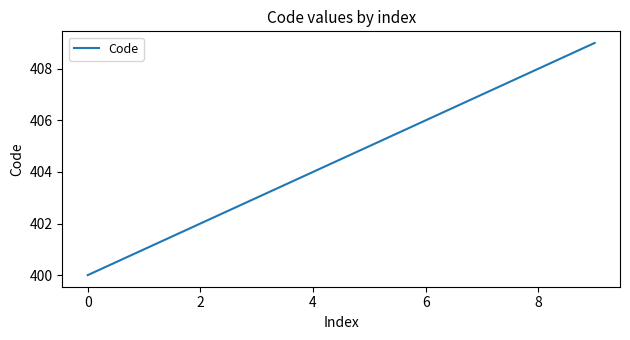

What is the difference between the maximum and minimum values?

9